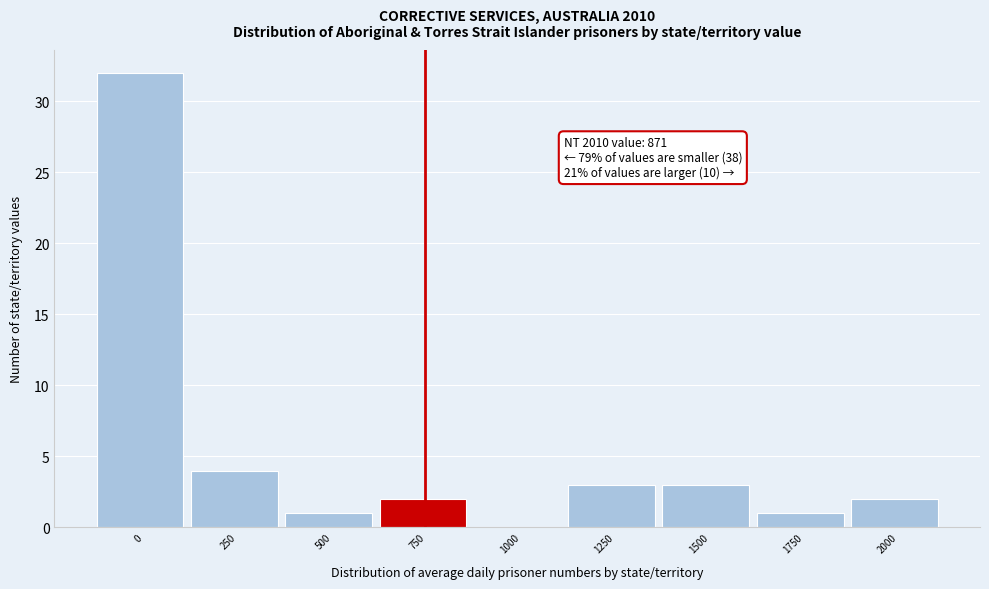

Reading left to right, transcribe all the data shown in this chart.

0=32	250=4	500=1	750=2	1000=0	1250=3	1500=3	1750=1	2000=2